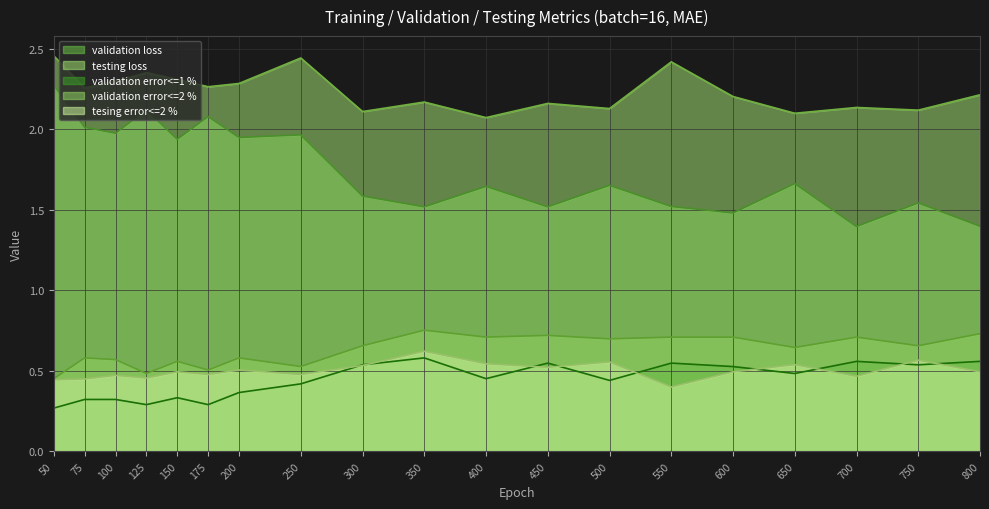

Which has a higher value, 500 or 175?

175